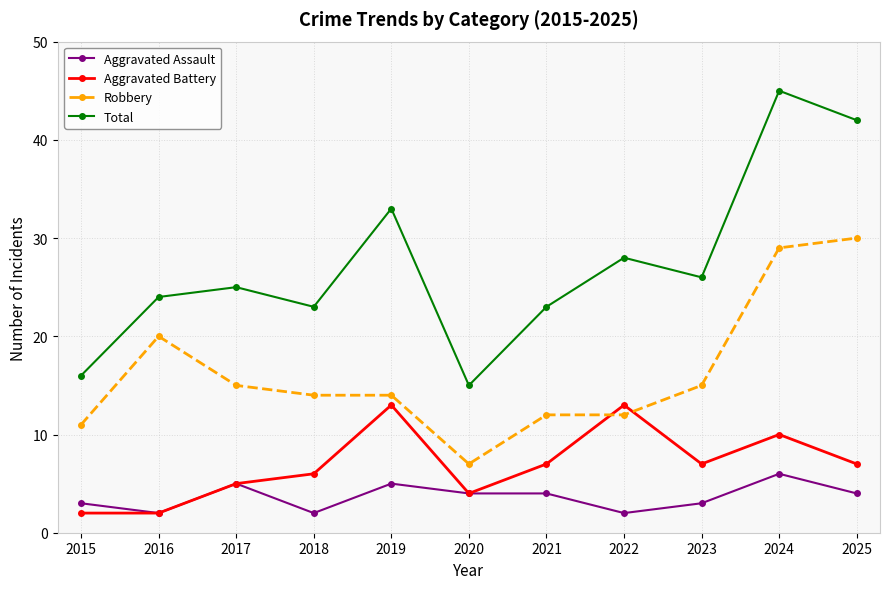

Is the value of Robbery at 2018 greater than the value of Aggravated Assault at 2024?

Yes